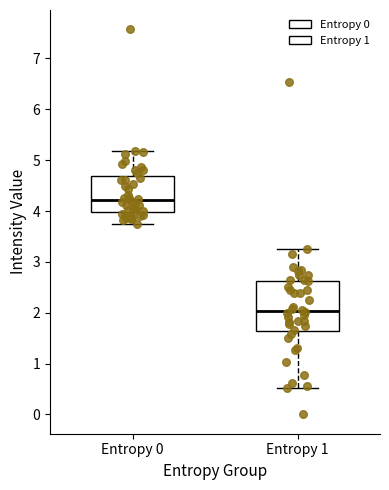

Comparing the boxes themselves (not the whiskers), which one is the tallest?

Entropy 1